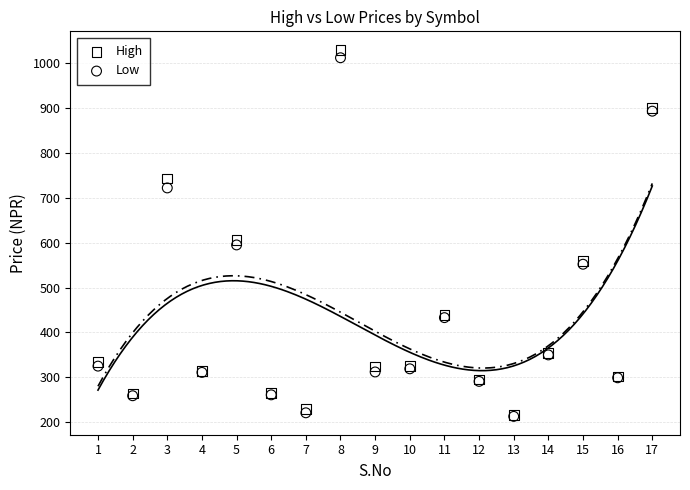

Across all series, what Y value is closest to 621?

606